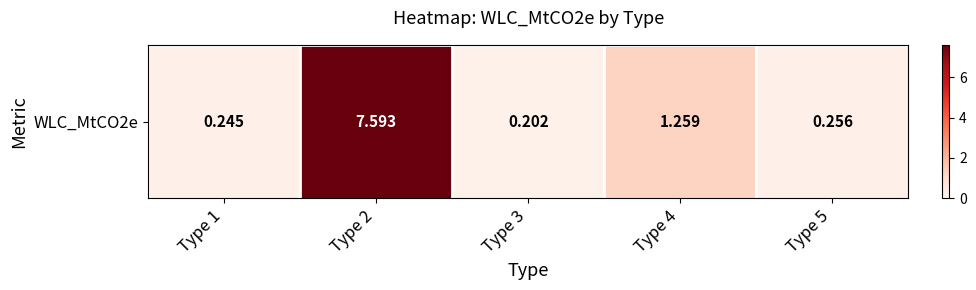

At which label is the value closest to 3?

Type 4